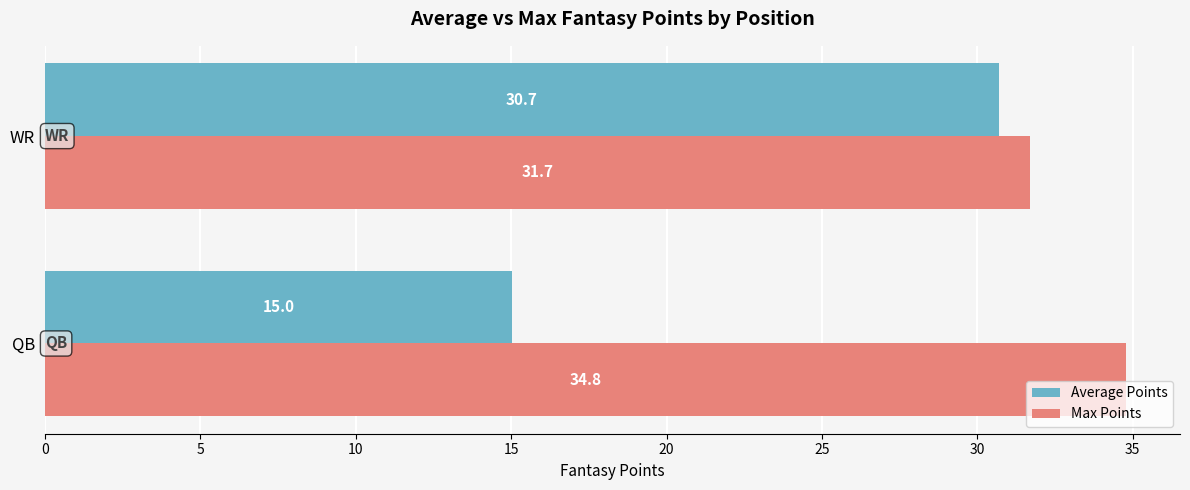

True or false: Average Points has a value of 30.7 at WR.

True